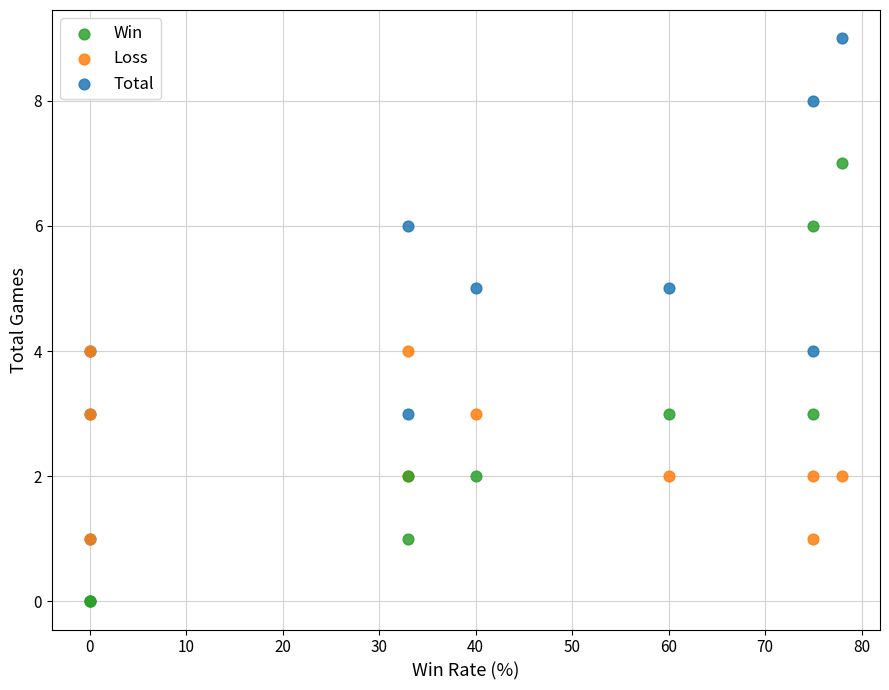

Which series has the largest Y range (max minus min)?

Total